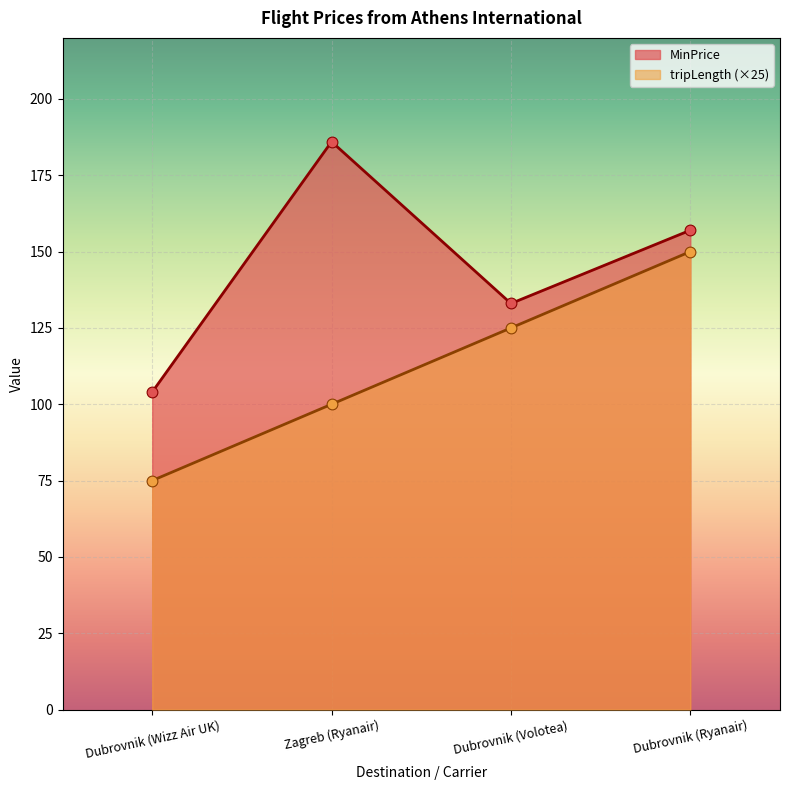

Which series has the widest spread of Y values?

MinPrice